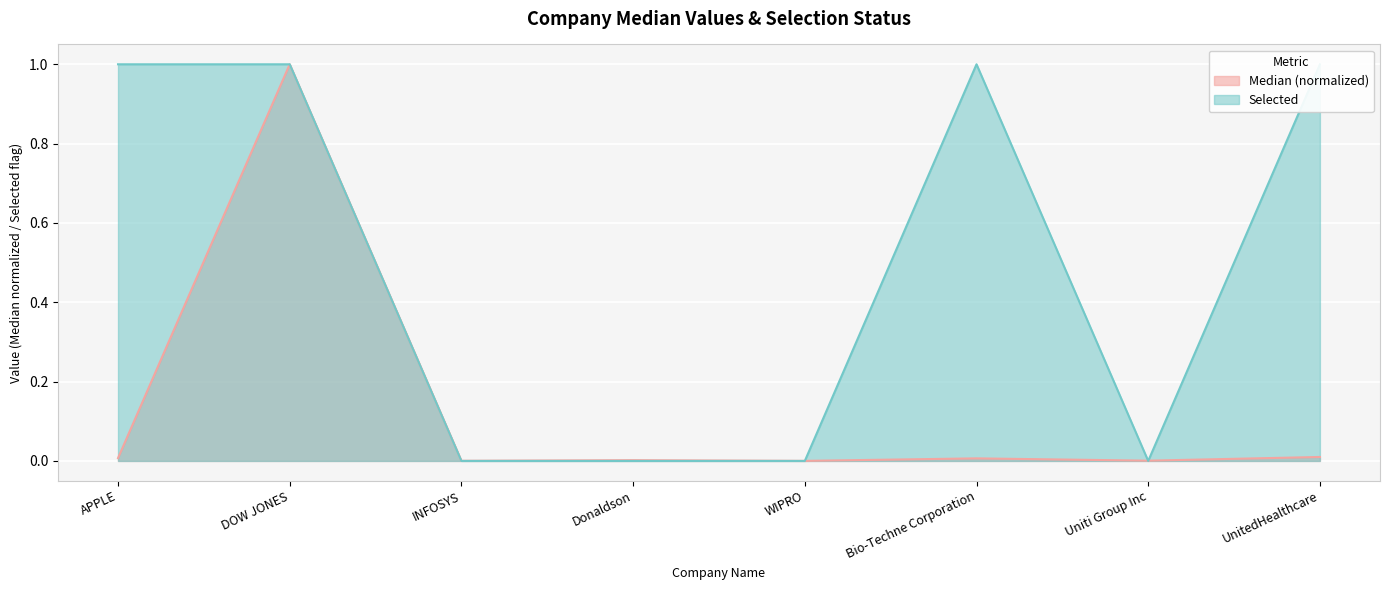

Between which two adjacent categories do Median and Selected first intersect?

WIPRO and Bio-Techne Corporation